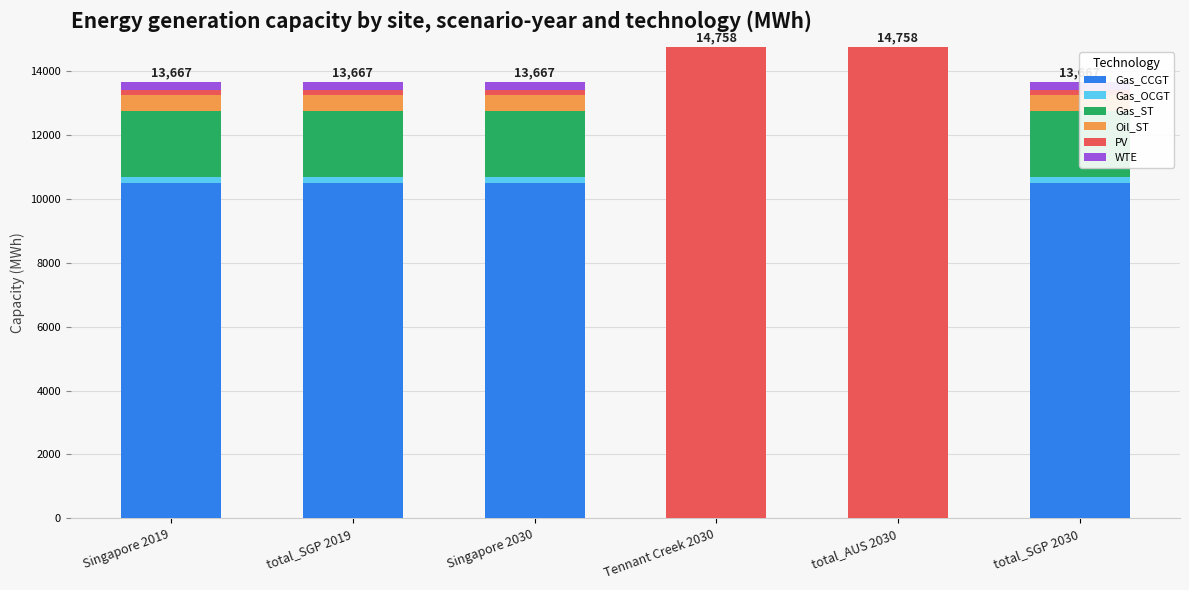

Which has a higher value, Singapore 2019 or total_SGP 2030?

Singapore 2019